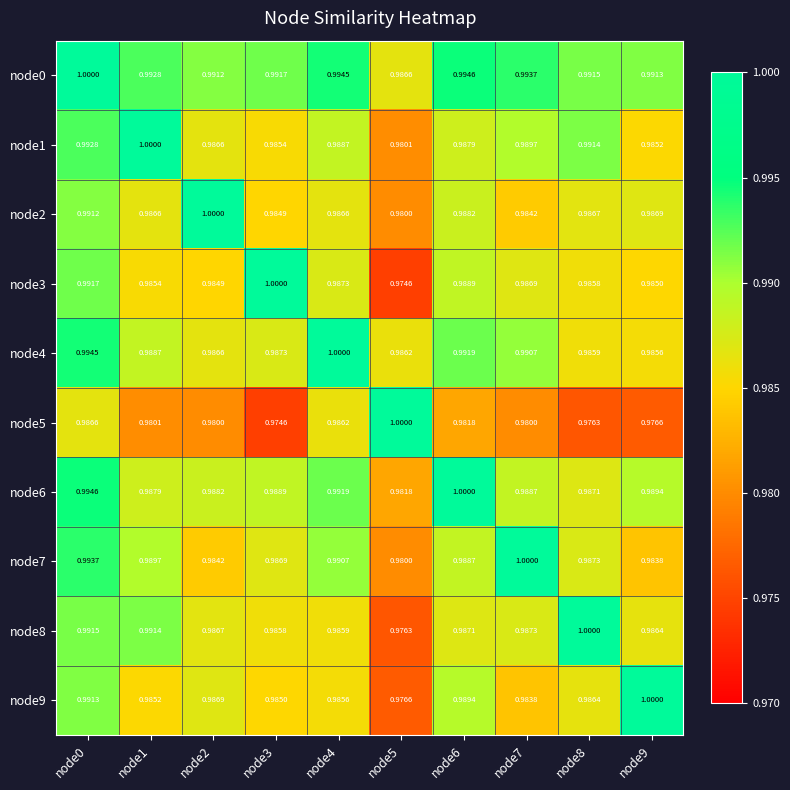

Is the value of node1 at node0 greater than the value of node3 at node1?

Yes